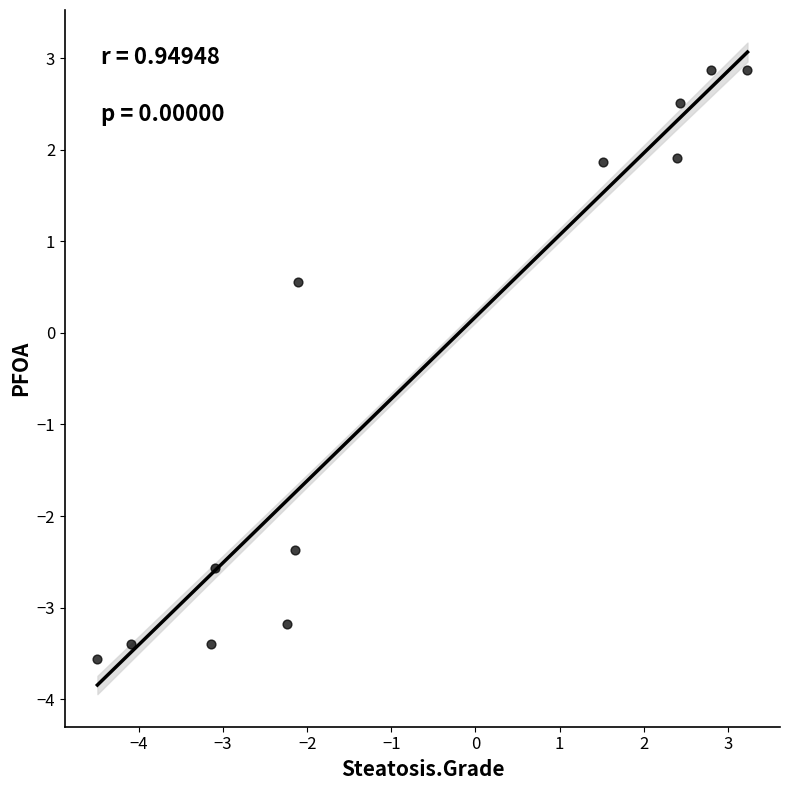

What Y value in the scatter plot is closest to 0?

0.6